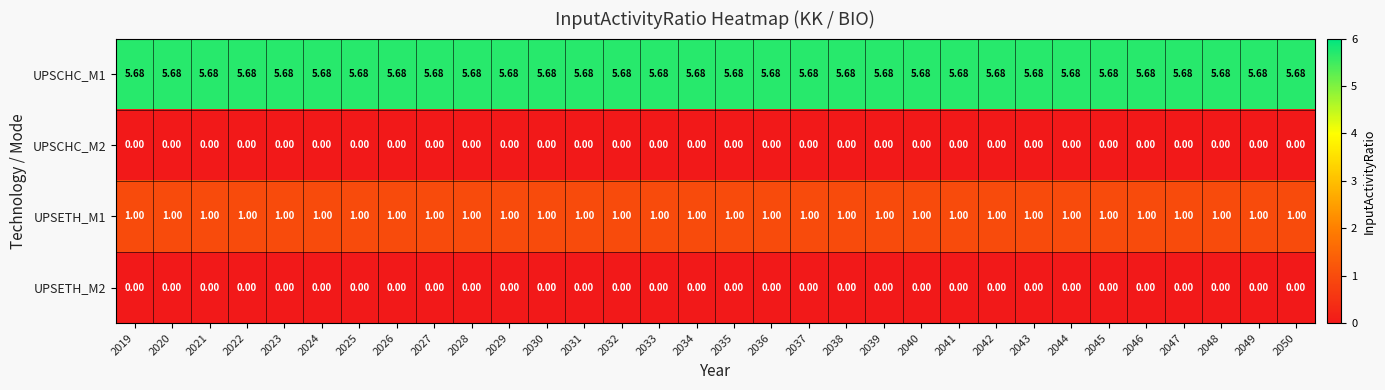

How many distinct data groups are displayed?

4